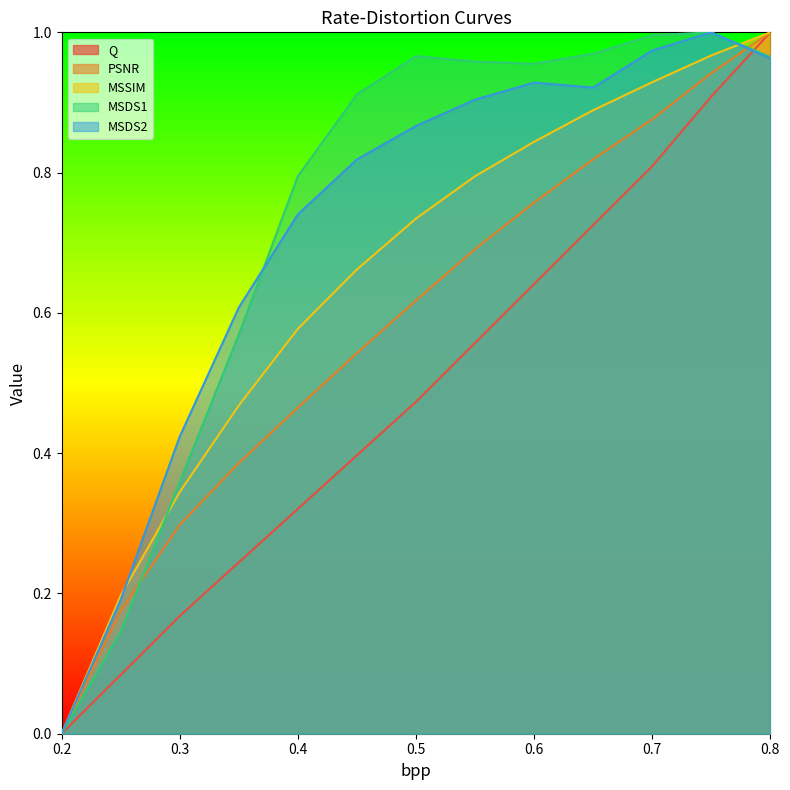

What is the difference between the maximum and second lowest values in the PSNR series?

0.8